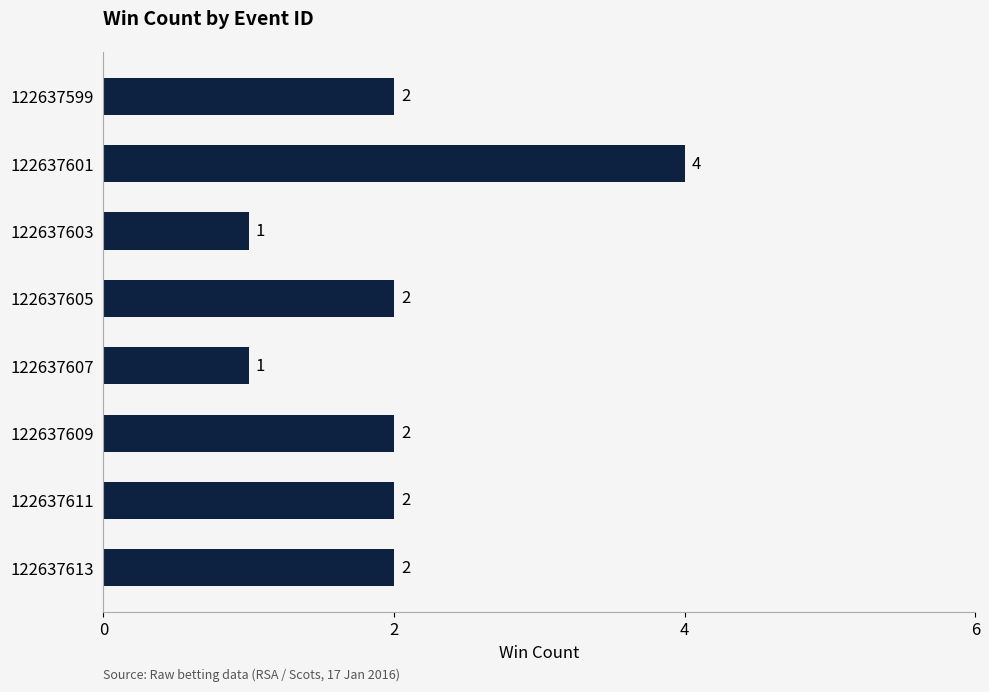

What is the sum of all values?

16